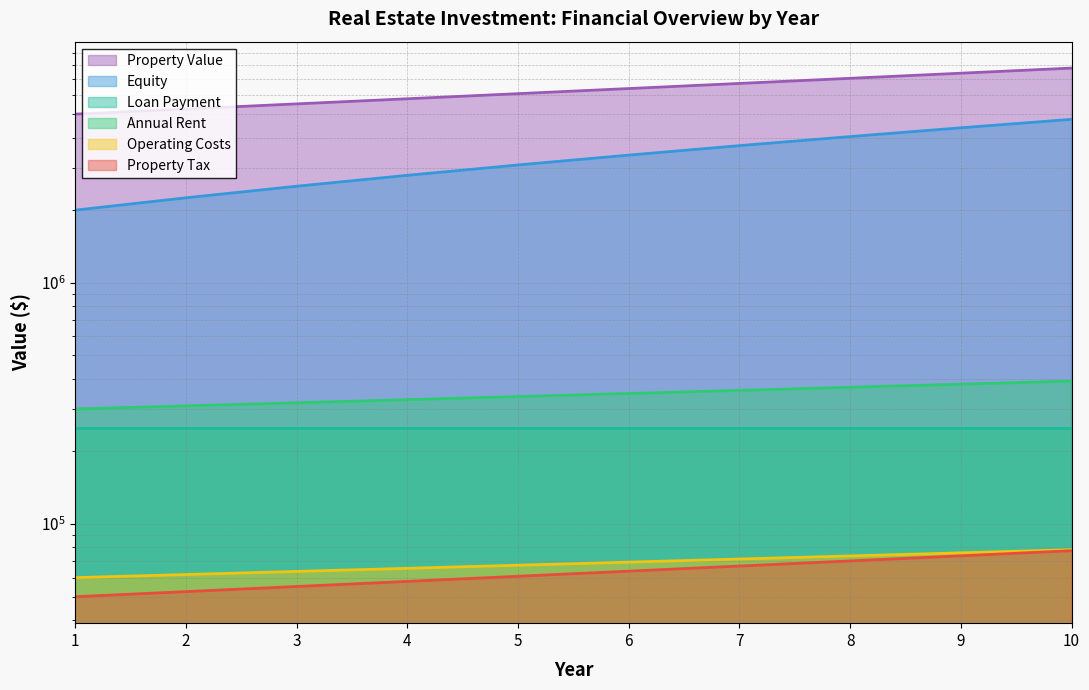

Does the chart have visible grid lines?

Yes